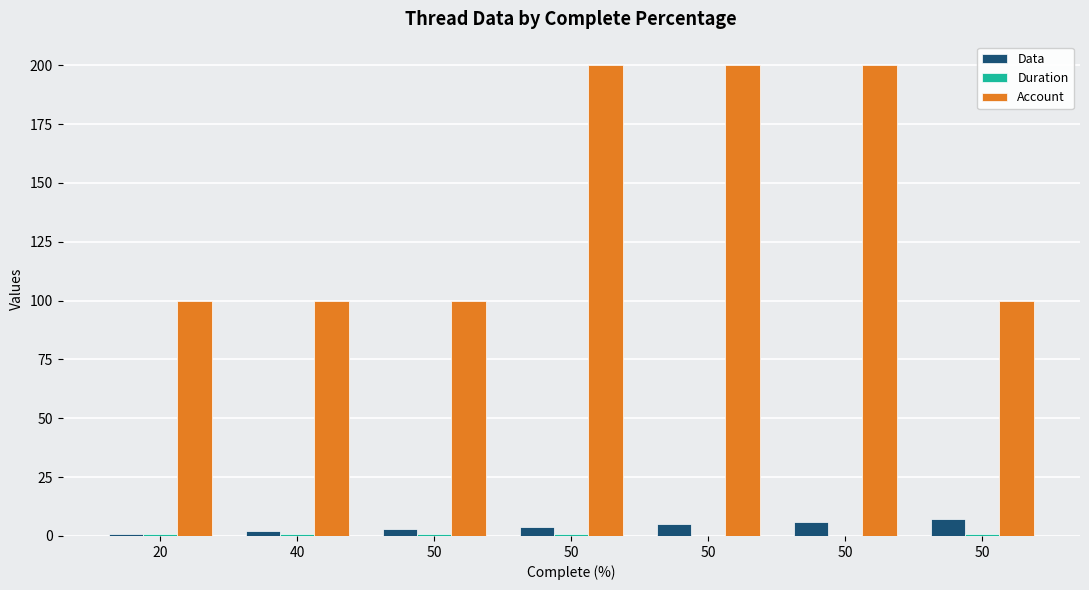

What is the minimum value for Duration?

0.1